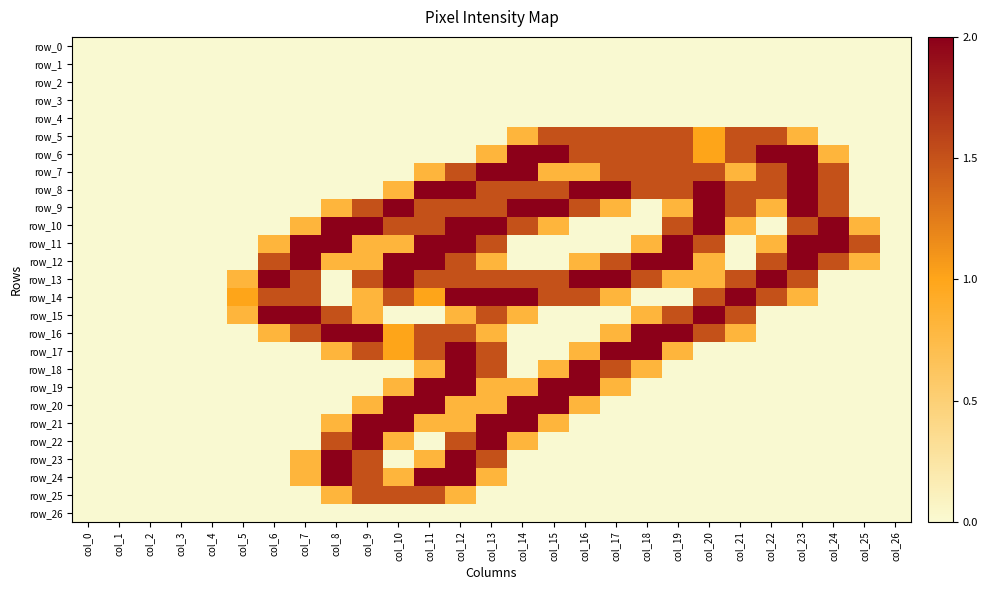

What is the difference between the highest and lowest values at col_11?

2.0